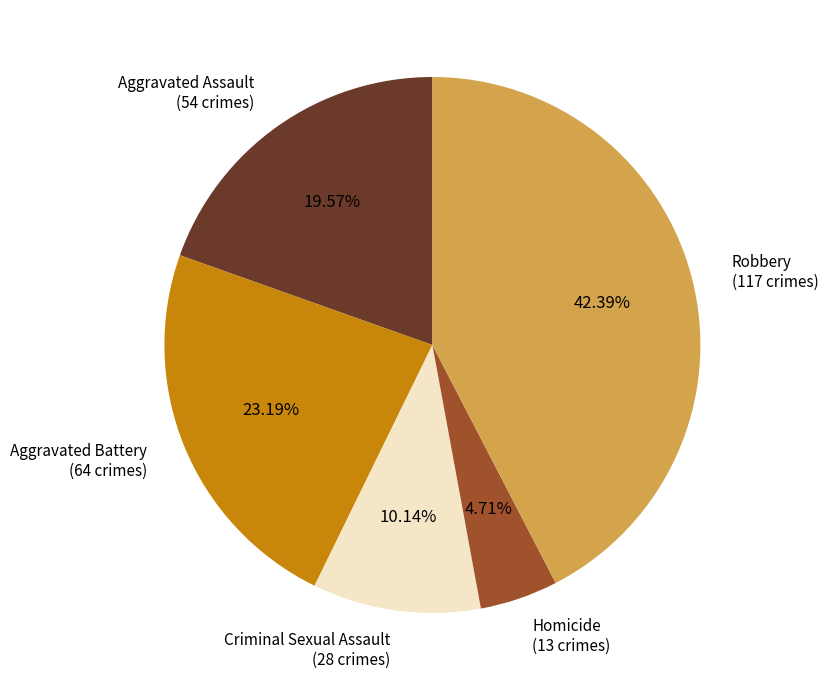

How many segments does this pie chart have?

5